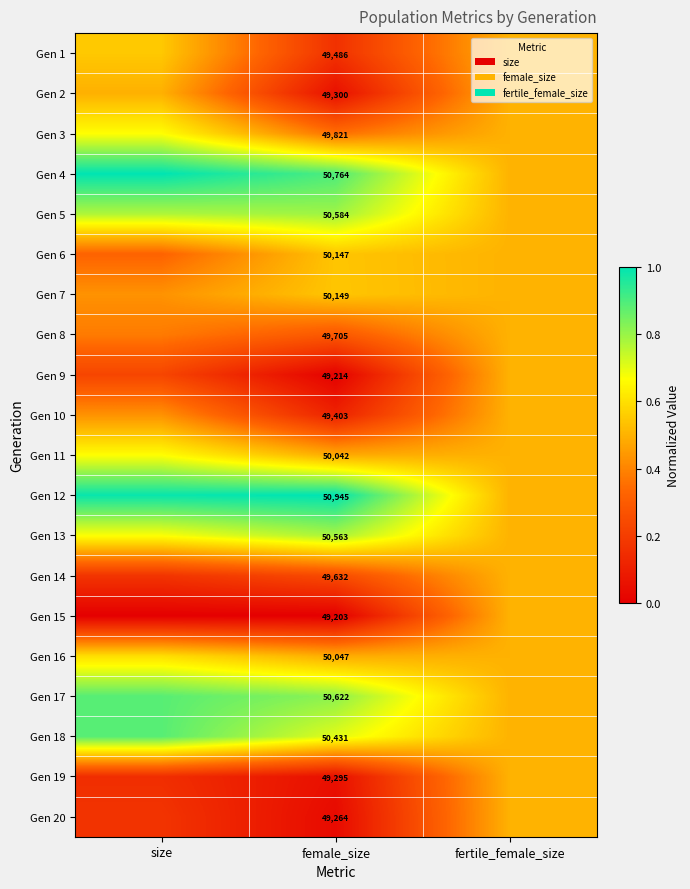

At female_size, list the series in order from largest to smallest.

Gen 12, Gen 4, Gen 17, Gen 5, Gen 13, Gen 18, Gen 7, Gen 6, Gen 16, Gen 11, Gen 3, Gen 8, Gen 14, Gen 1, Gen 10, Gen 2, Gen 19, Gen 20, Gen 9, Gen 15